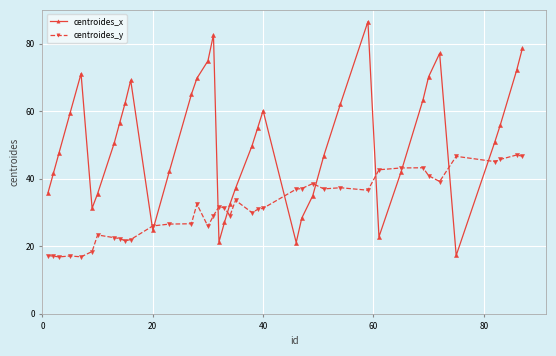

True or false: centroides_y has more than 0 interior local peaks.

True